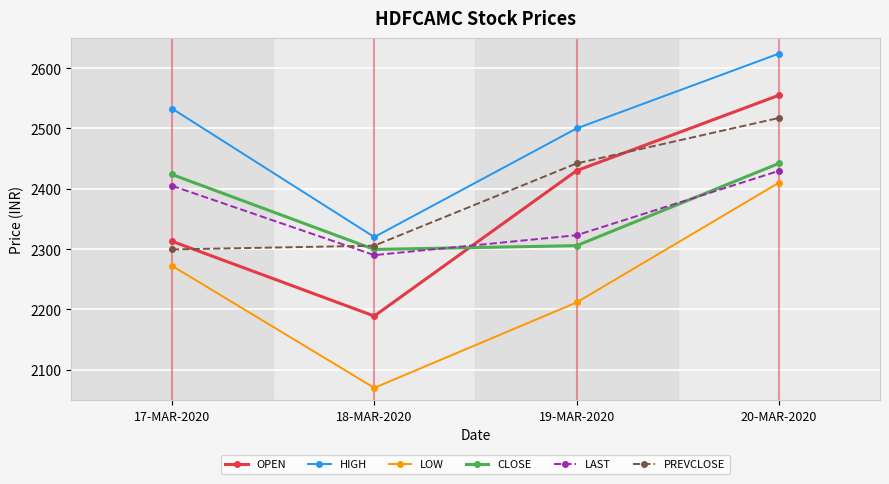

What is the sum of all LOW values?

8963.9